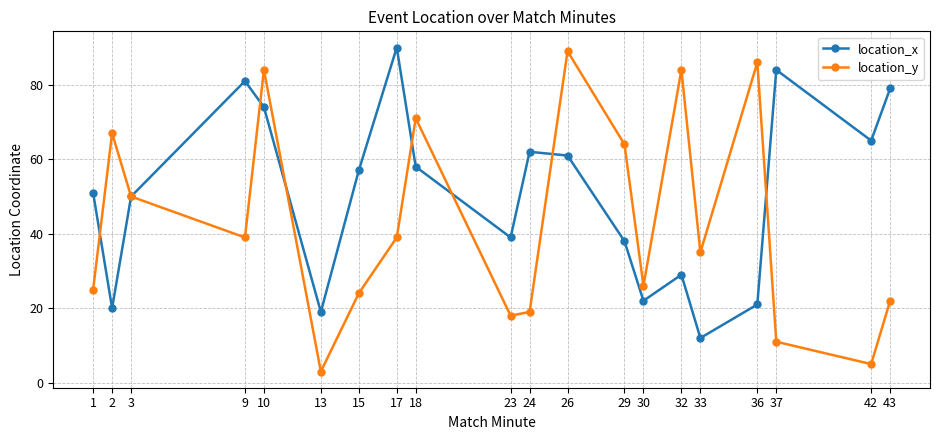

At which category is the sum across all series the highest?

10